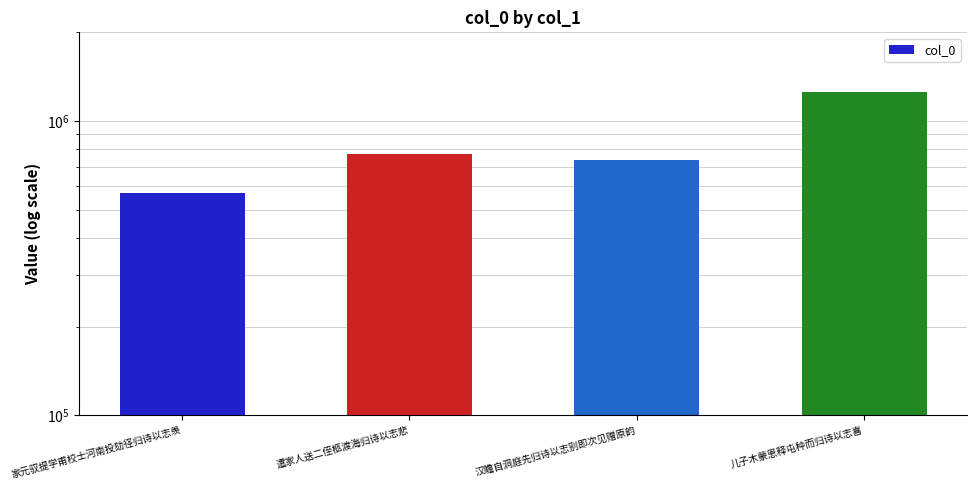

What is the change in value from 家元驭提学甫校士河南投劾径归诗以志羡 to 儿子木蒙恩释屯种而归诗以志喜?

+680053